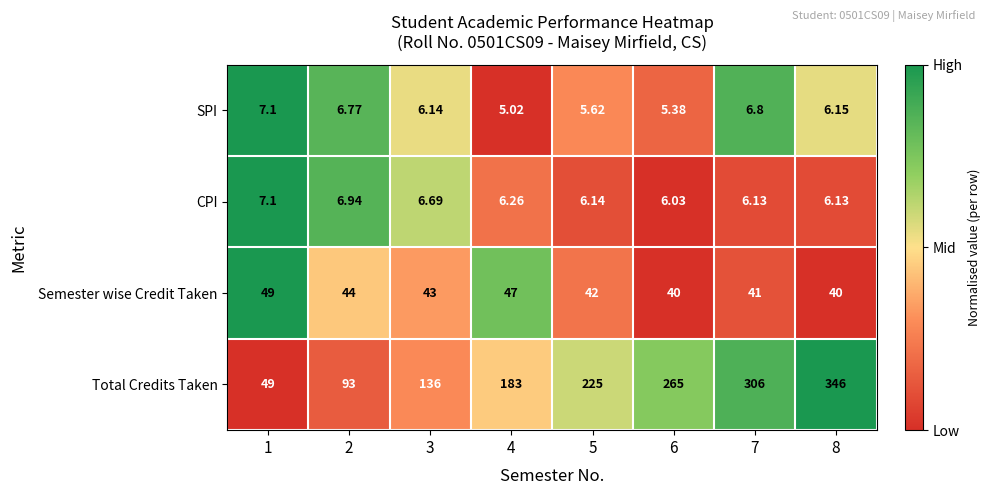

Rank the series at 4 from lowest to highest value.

SPI, CPI, Semester wise Credit Taken, Total Credits Taken